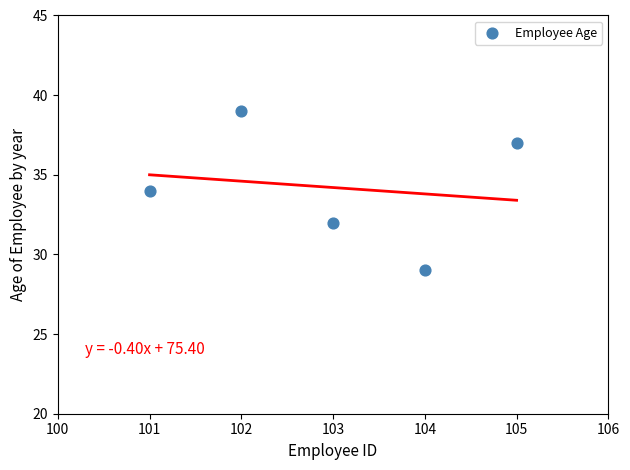

What is the range of X values (max minus min)?

4